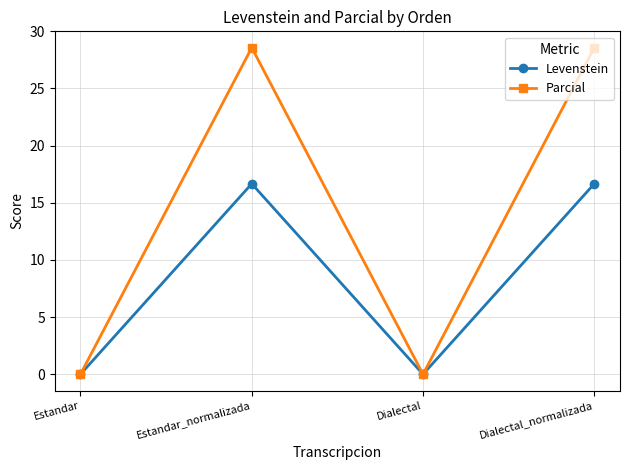

What is the highest value of the Levenstein series?

16.7